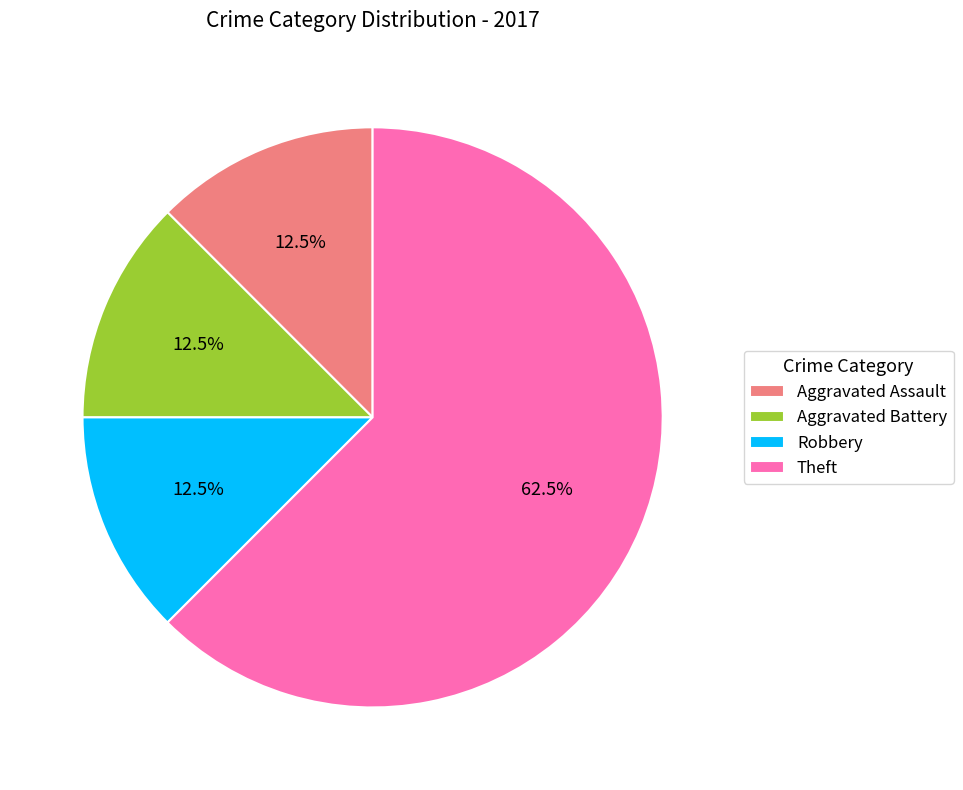

Is Aggravated Battery the majority of the pie?

No